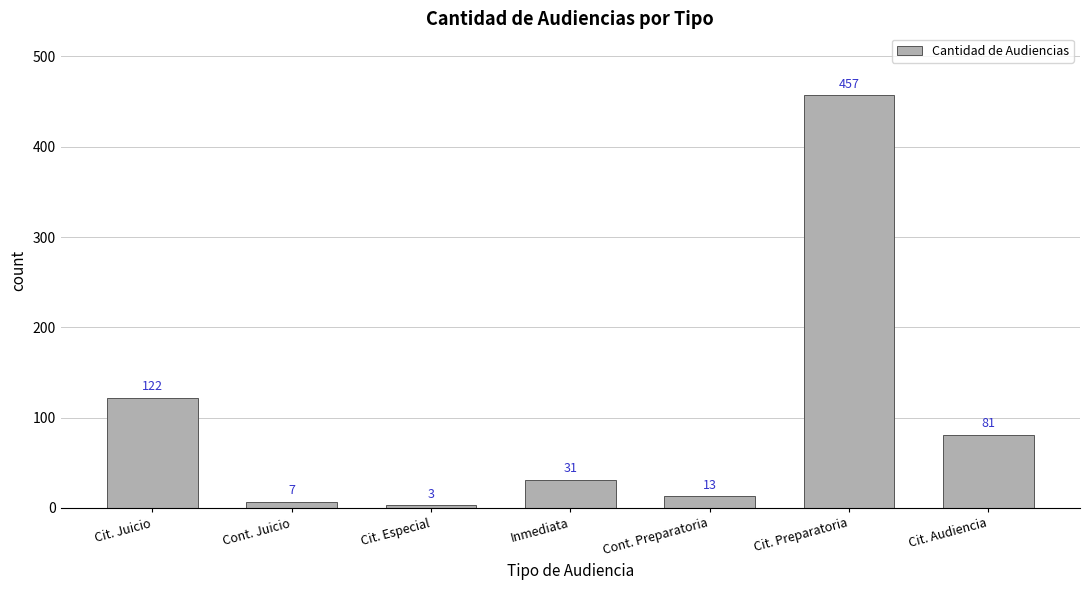

The chart shows a value of 7 at Cont. Juicio. True or false?

True